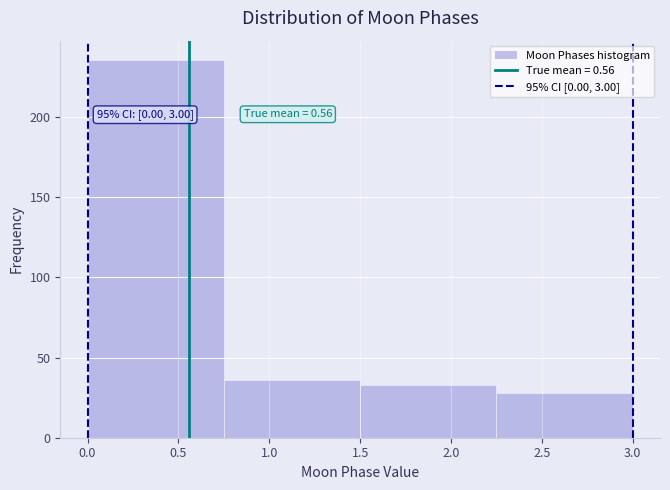

Over which range of the x-axis is the bar tallest?

0.00 to 0.75